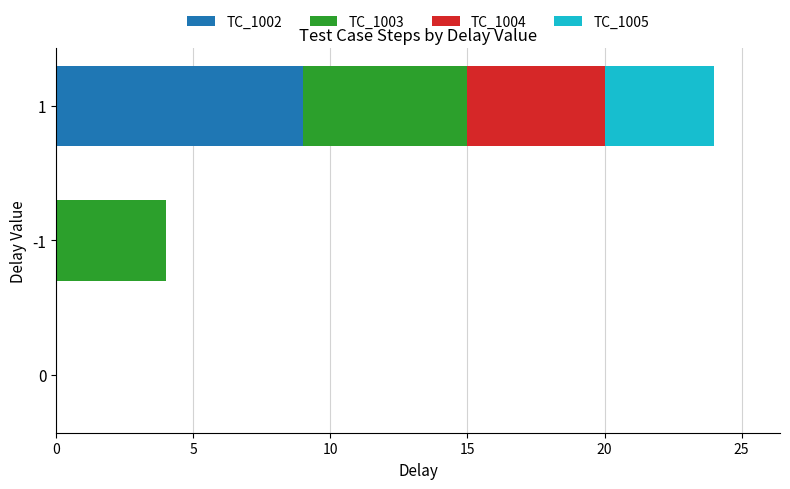

What is the sum of the TC_1002 values at 1 and -1?

9